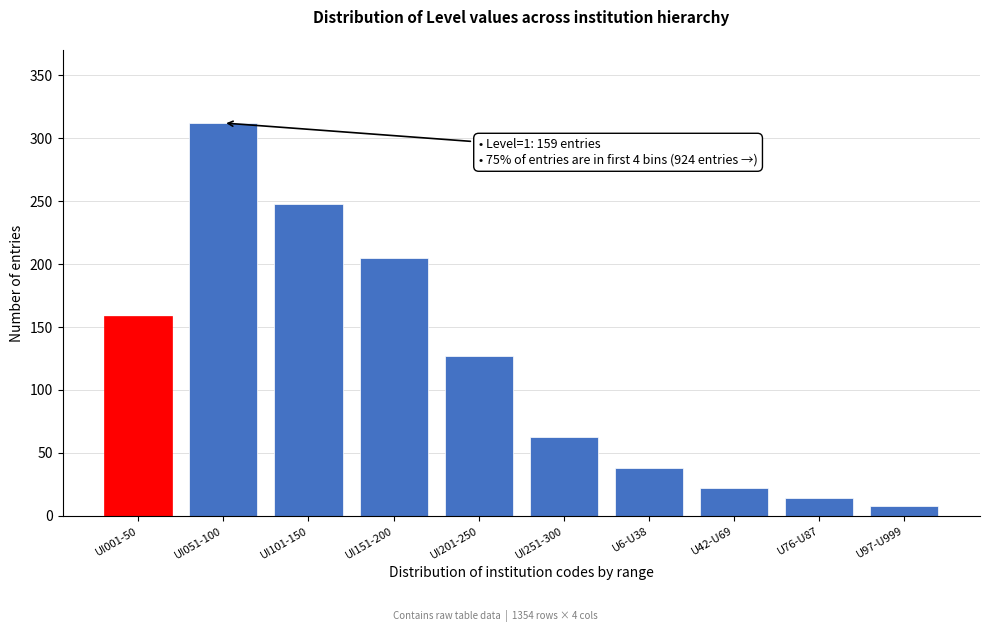

Reading right to left, what are all the values shown in this chart?

U97-U999=8	U76-U87=14	U42-U69=22	U6-U38=38	UI251-300=63	UI201-250=127	UI151-200=205	UI101-150=248	UI051-100=312	UI001-50=159